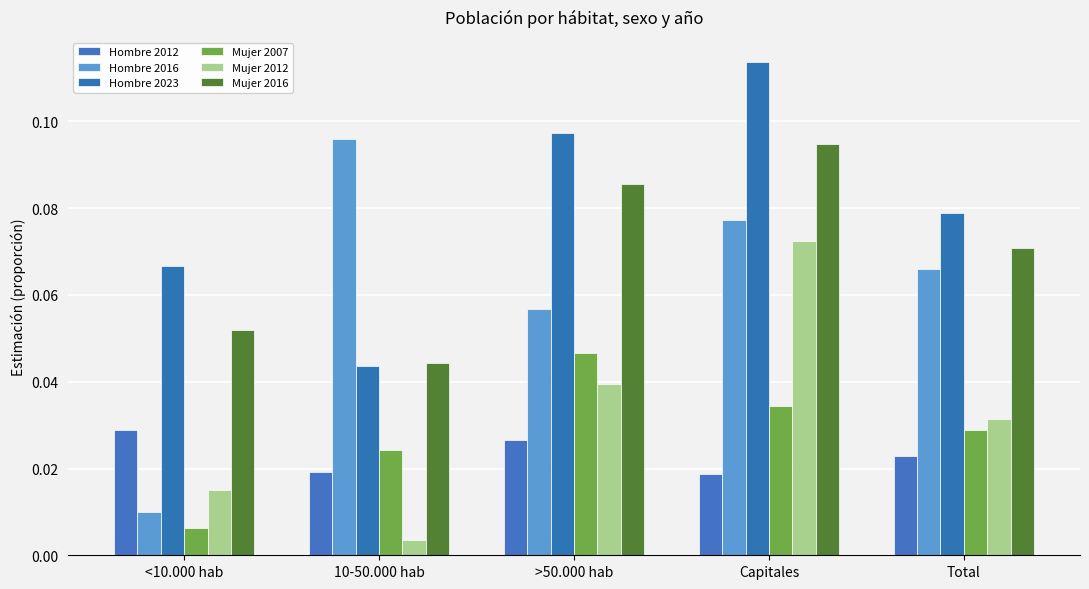

What is the sum of all Hombre 2012 values?

0.1